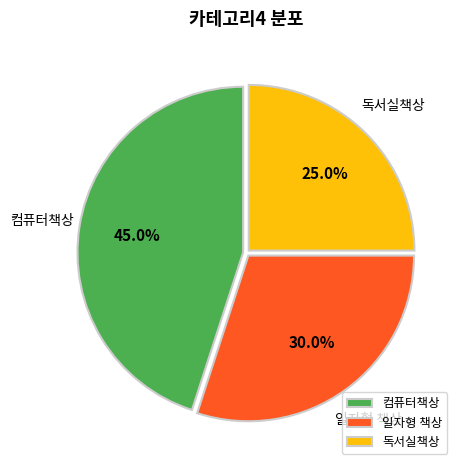

How many slices are in this pie chart?

3